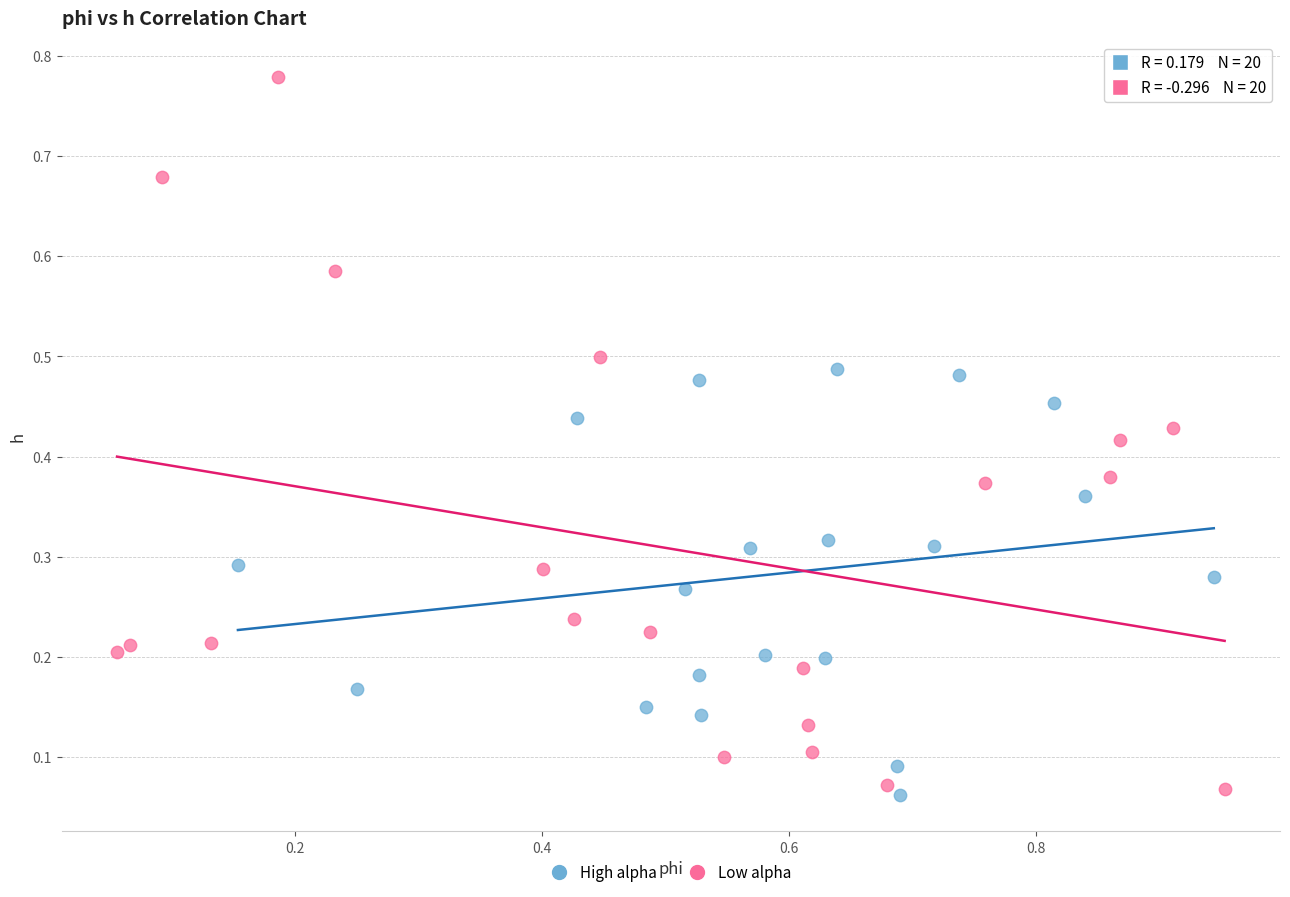

Which series reaches the maximum Y coordinate?

Low alpha